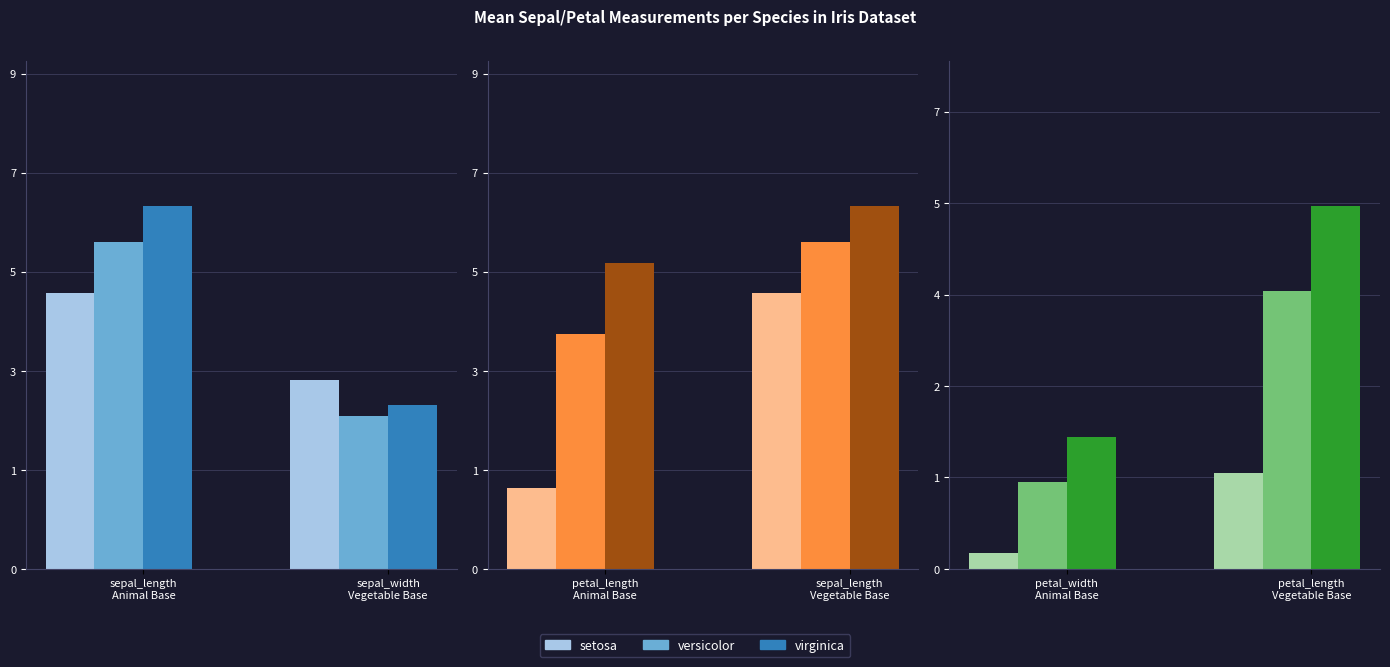

At how many categories does at least one series exceed 4?

2